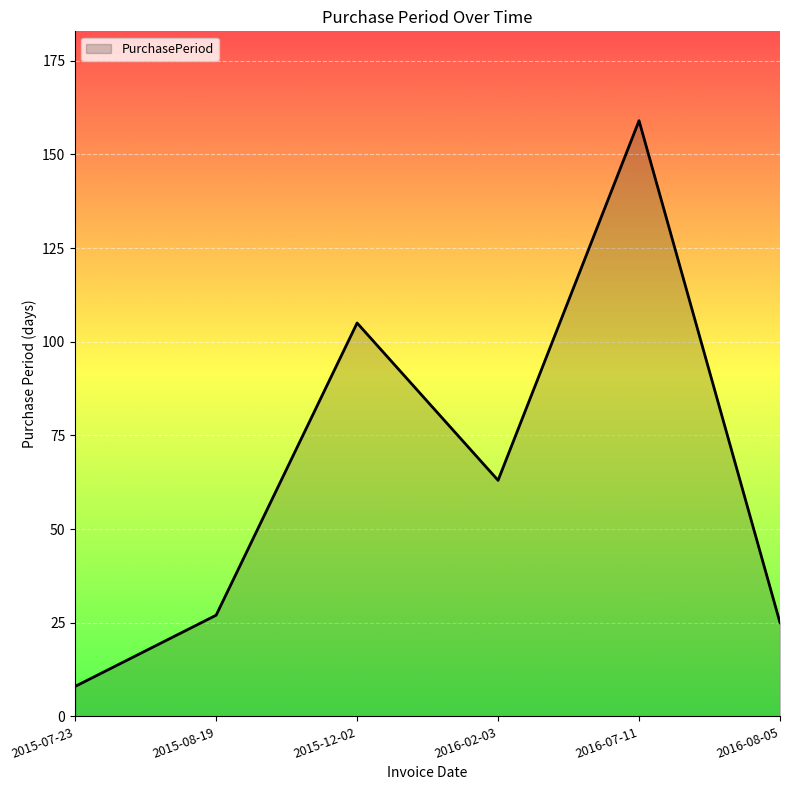

Reading right to left, extract all data points from this chart.

2016-08-05=25	2016-07-11=159	2016-02-03=63	2015-12-02=105	2015-08-19=27	2015-07-23=8